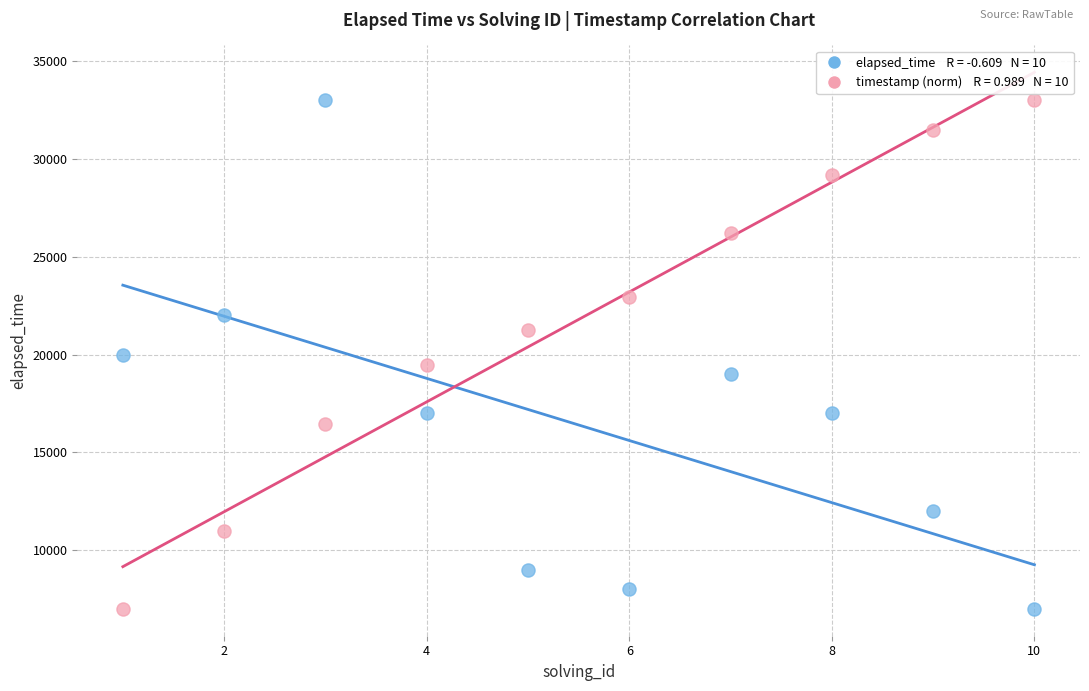

Across all data points, what is the range of Y values (max minus min)?

26000.0